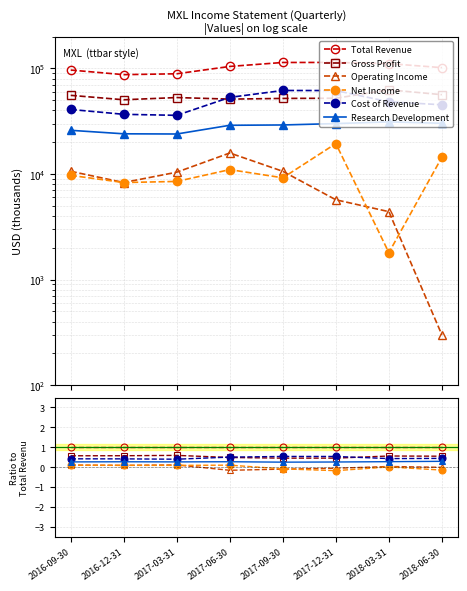

Which series has the largest range (max minus min)?

Net Income